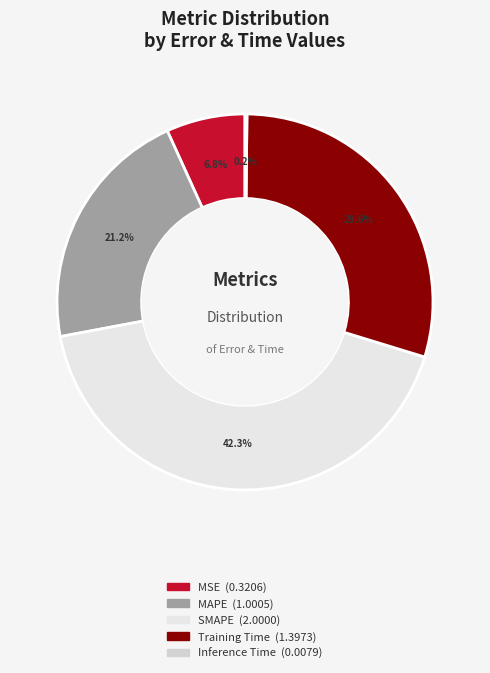

What percentage is the MAPE slice, to the nearest percent?

21%